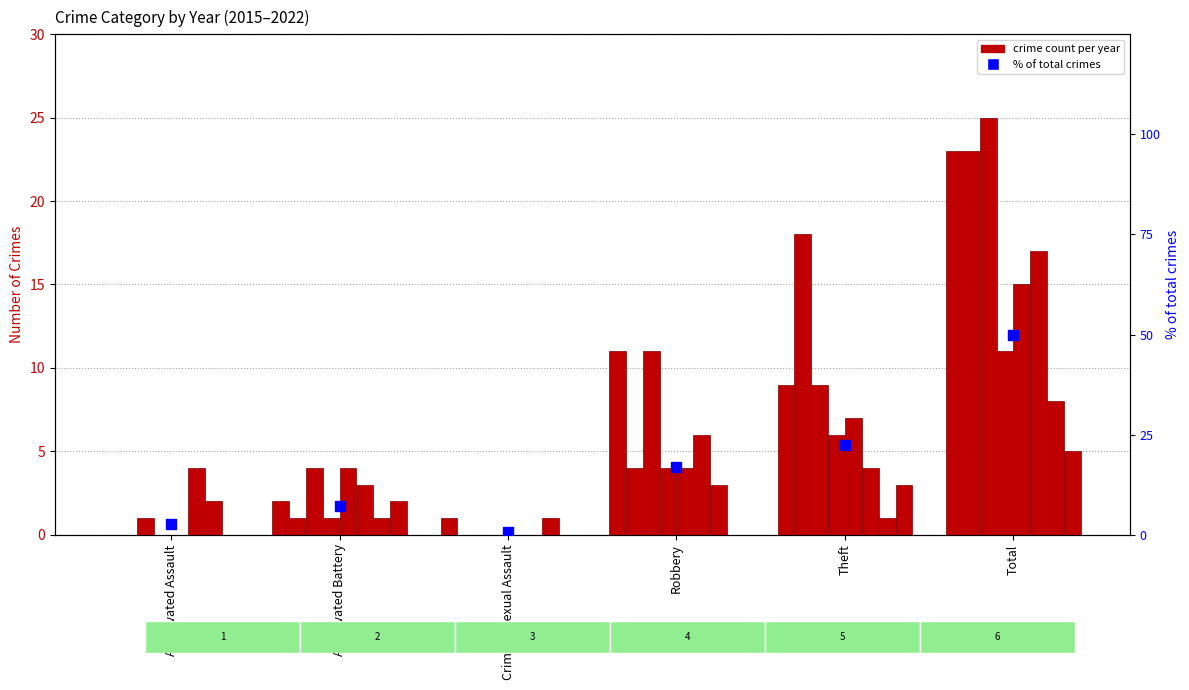

What is the change in value from Aggravated Assault to Criminal Sexual Assault?

-2.0